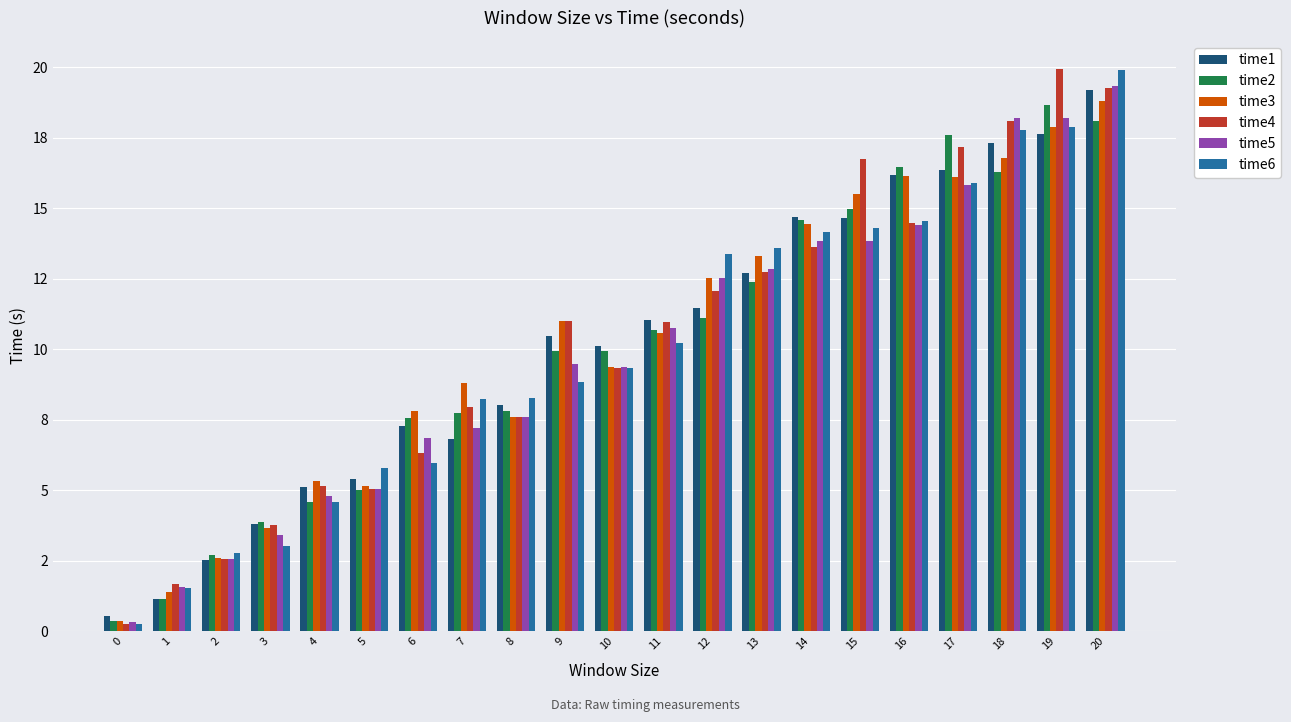

Are the bars horizontal?

No